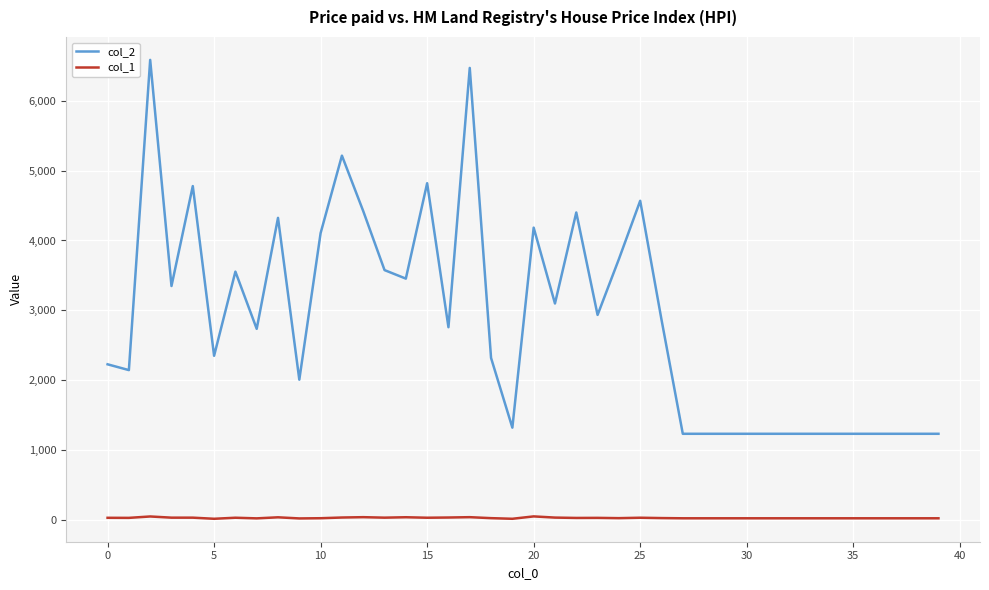

What is the difference between the maximum and minimum values in the col_2 series?

5354